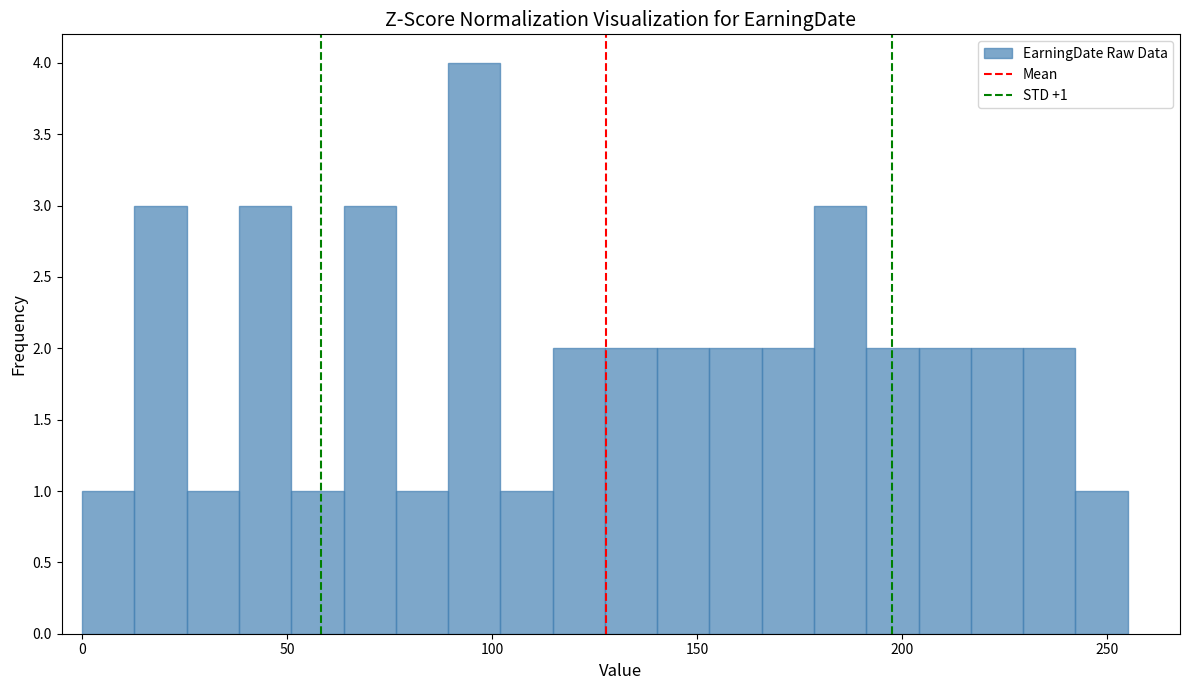

Read against the x-axis, roughly where is the centre of the tallest bar?

95